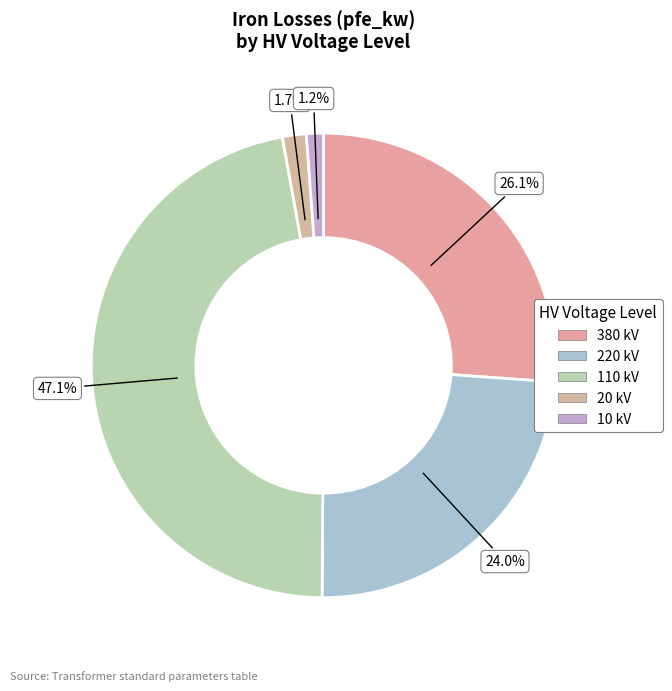

How many slices are in this pie chart?

5